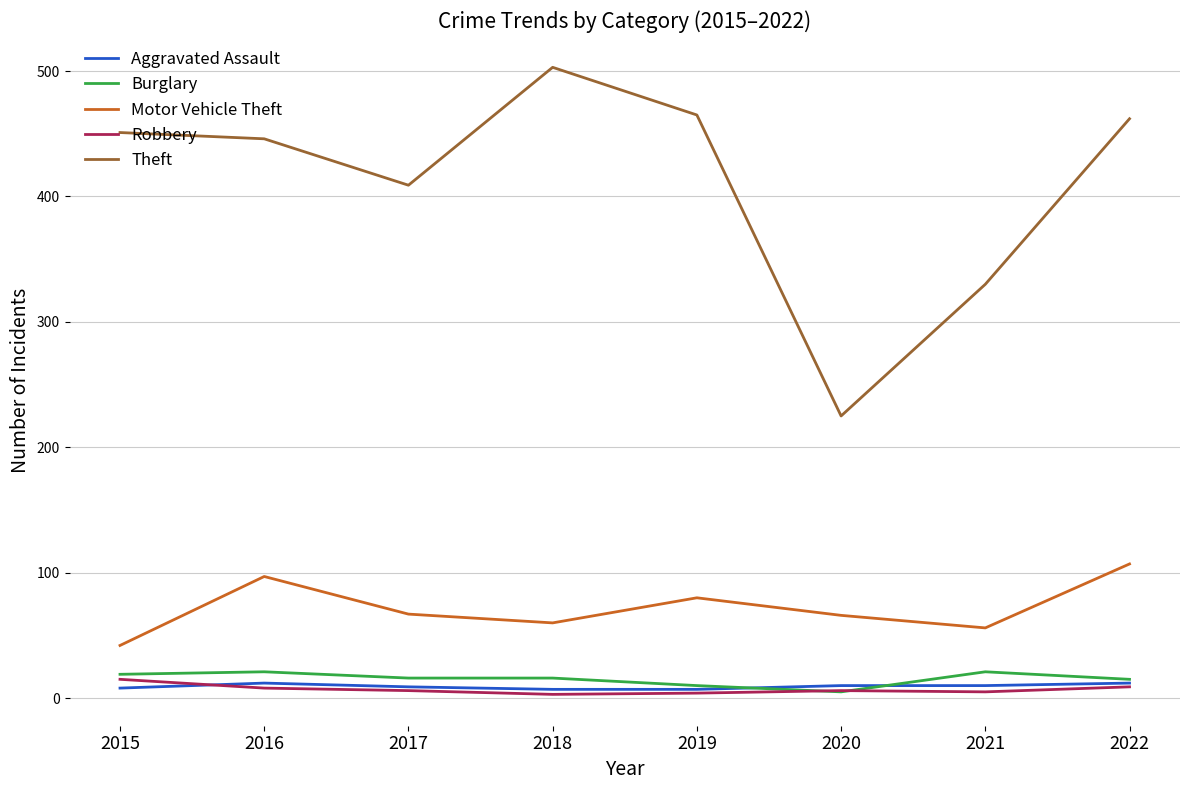

What is the maximum value shown in the chart?

503